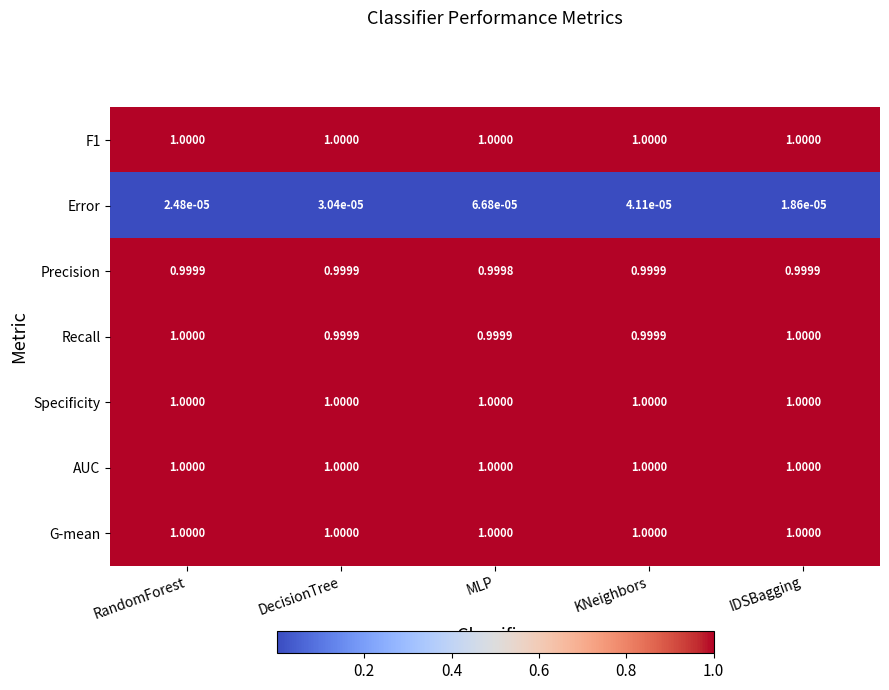

Which series changed the most between RandomForest and KNeighbors?

Recall